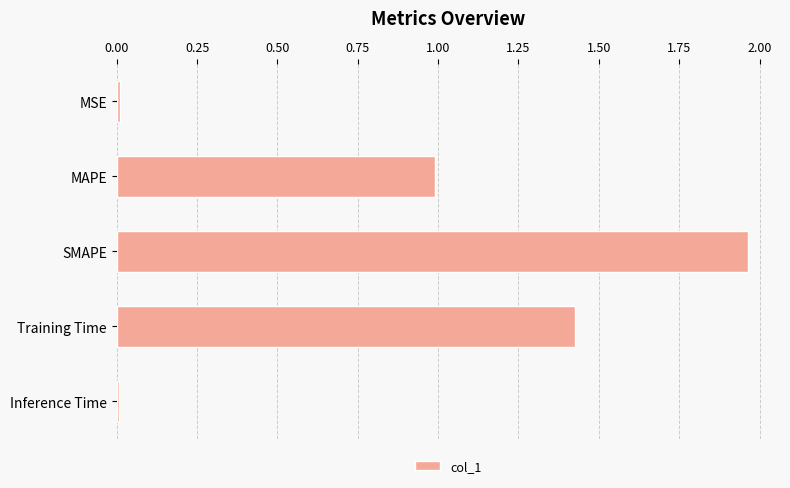

What is the average value?

0.9